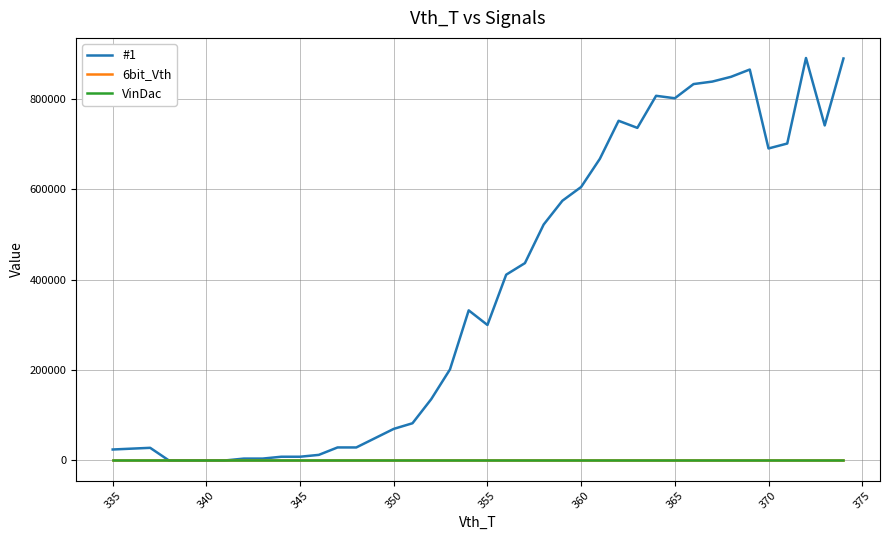

Which series has the largest total across all categories?

#1